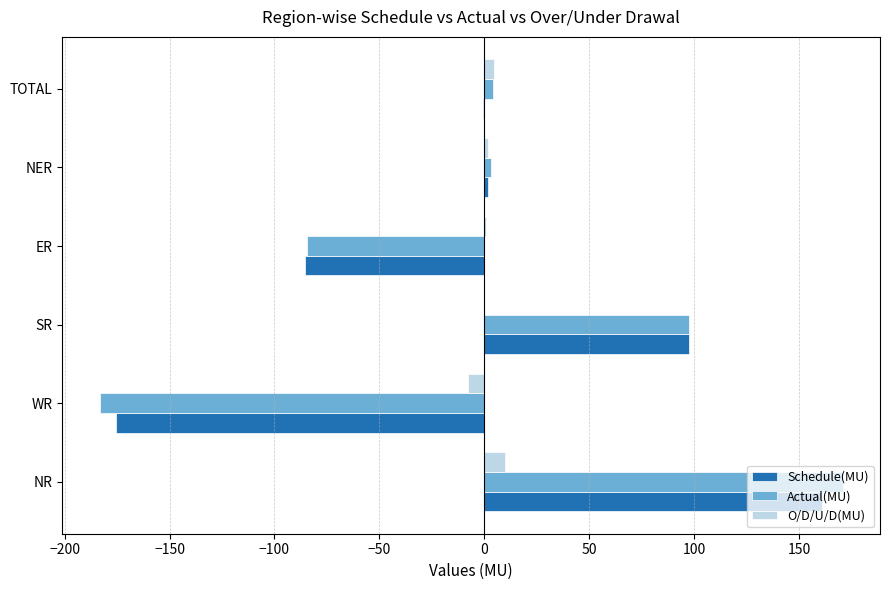

The value of Schedule(MU) at SR is 97.7. True or false?

True